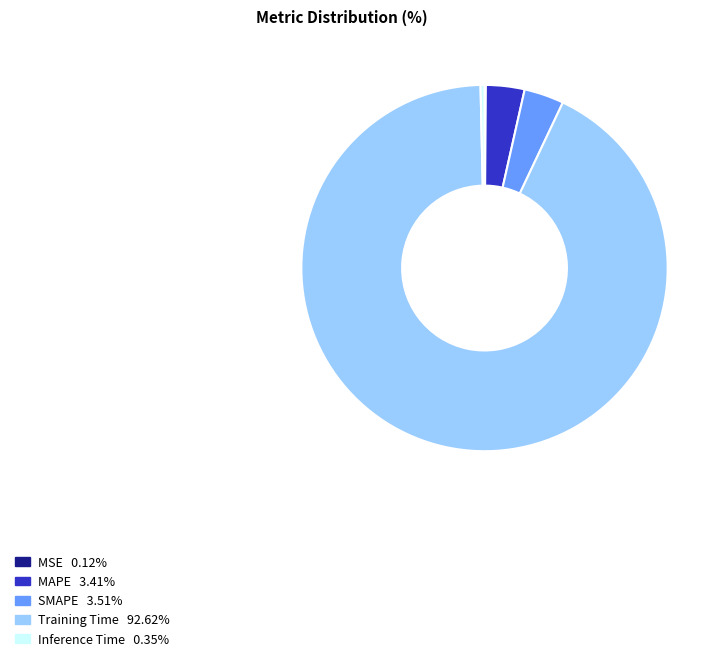

Between MAPE and Training Time, which is larger?

Training Time